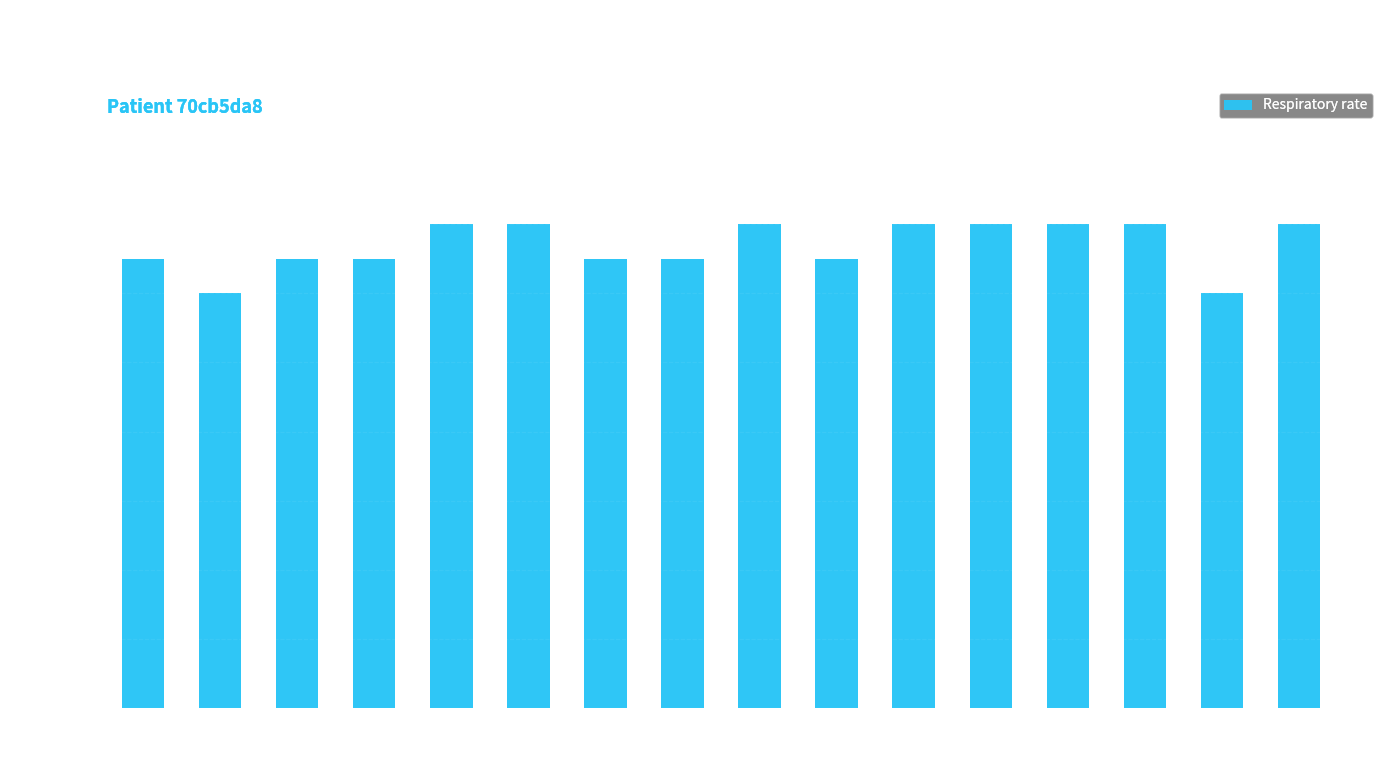

Does the chart contain any negative values?

No